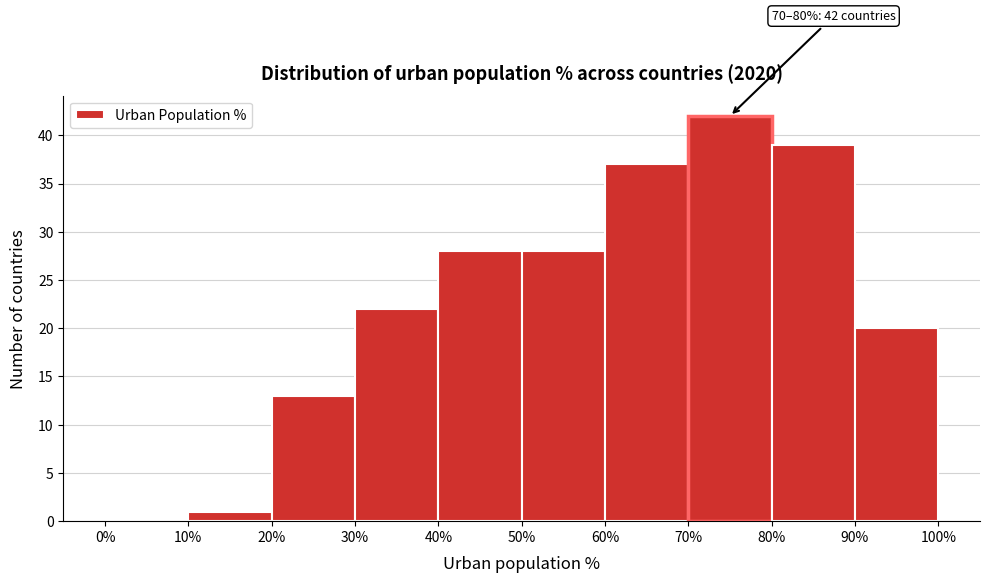

Which range on the x-axis has the tallest bar?

70% to 80%